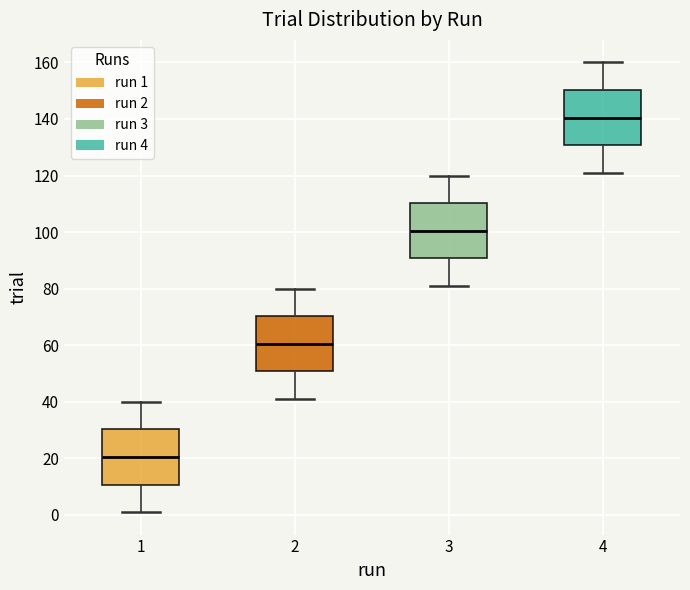

Reading left to right, transcribe this box plot: for each box, give where its median line is, the range the box spans, and where its two whiskers end, as read against the y-axis. The values are not printed on the chart, so give them approximately, as read against the axis.

1: median 20, box 10 to 30, whiskers 2 to 40
2: median 60, box 50 to 70, whiskers 42 to 80
3: median 100, box 90 to 110, whiskers 82 to 120
4: median 140, box 130 to 150, whiskers 122 to 160